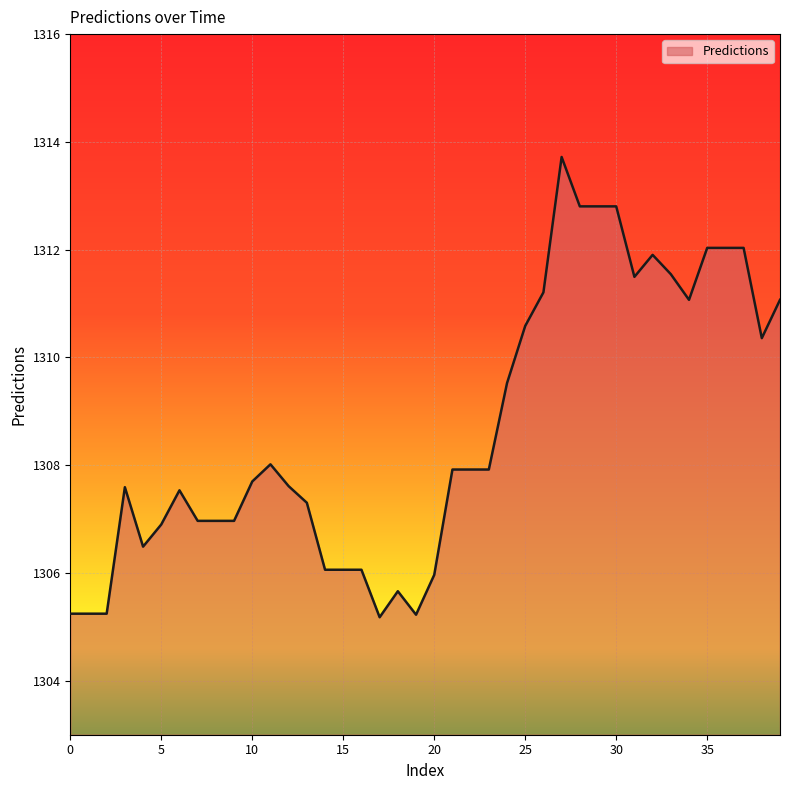

What is the minimum value shown in the chart?

1305.2